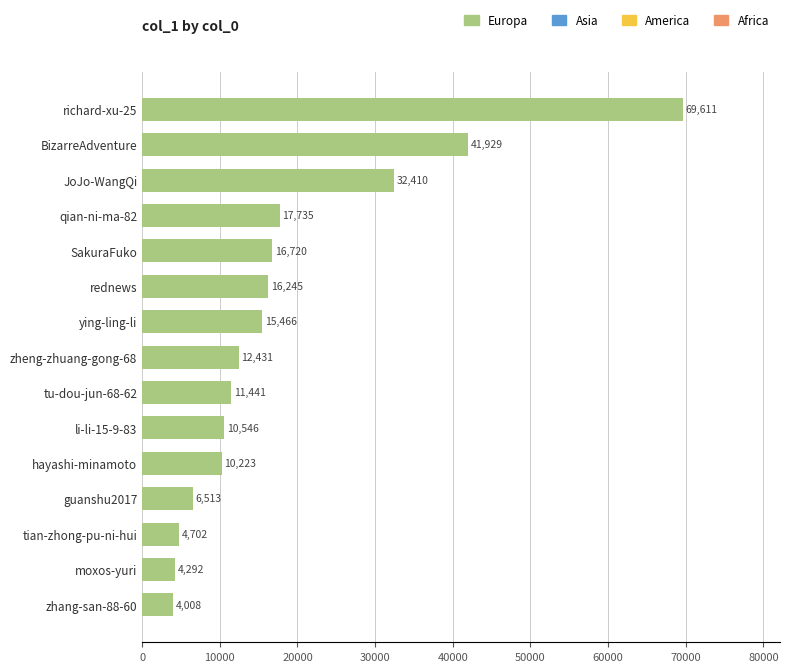

Are the bars grouped side by side (vs. stacked)?

No